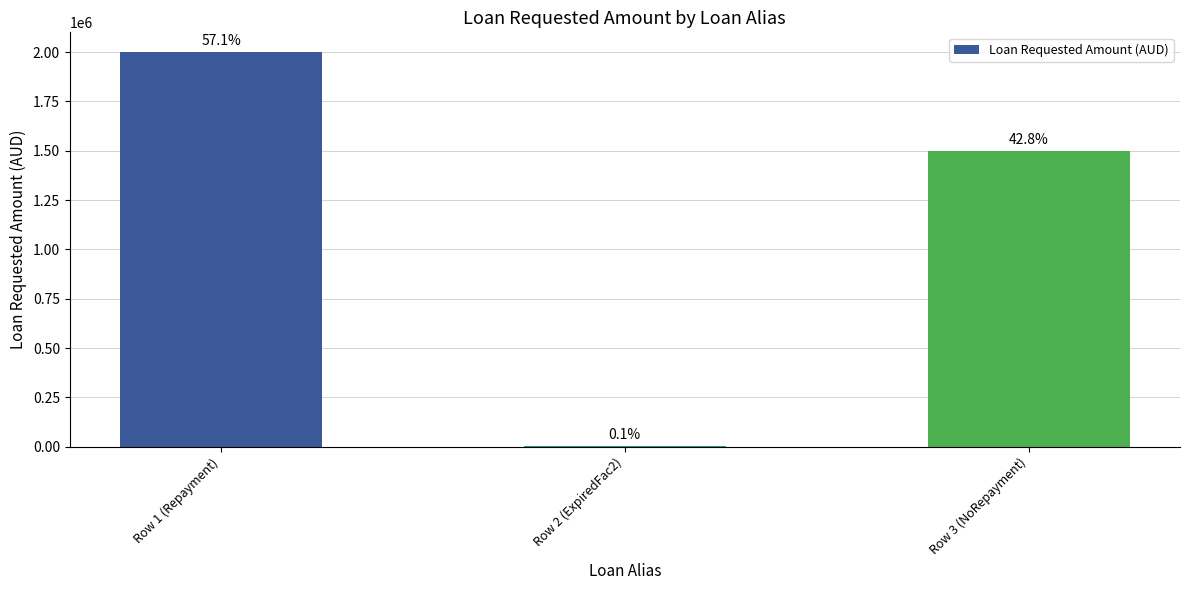

Are the bars horizontal?

No